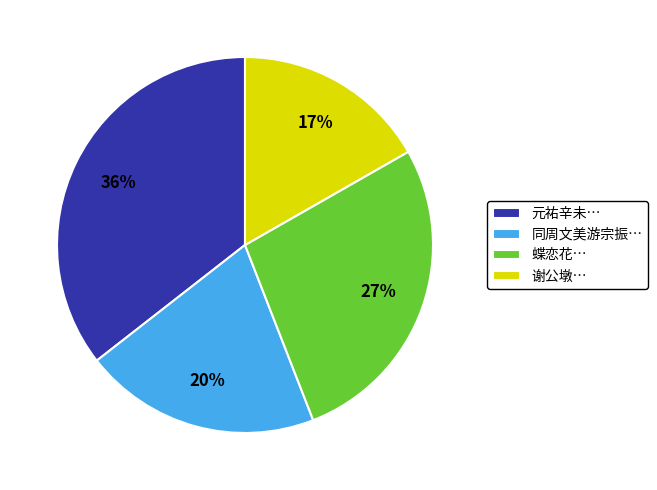

Does any single category account for the majority?

No